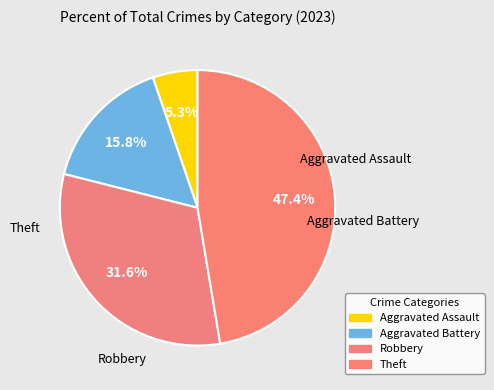

What portion of the pie excludes Aggravated Assault?

94.7%